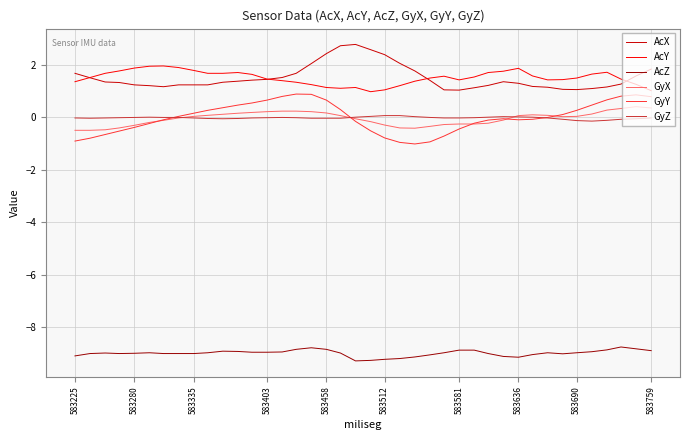

What is the maximum value shown in the chart?

2.8